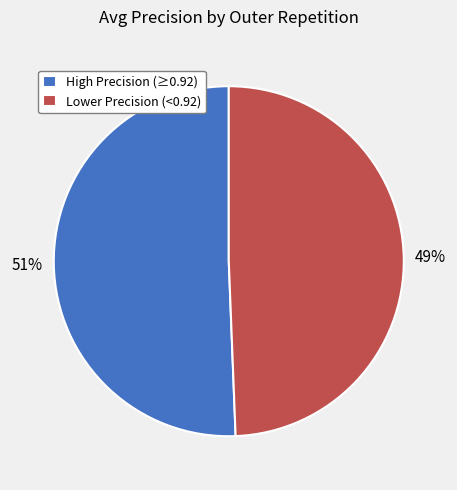

To the nearest percent, what is the average slice percentage?

50%